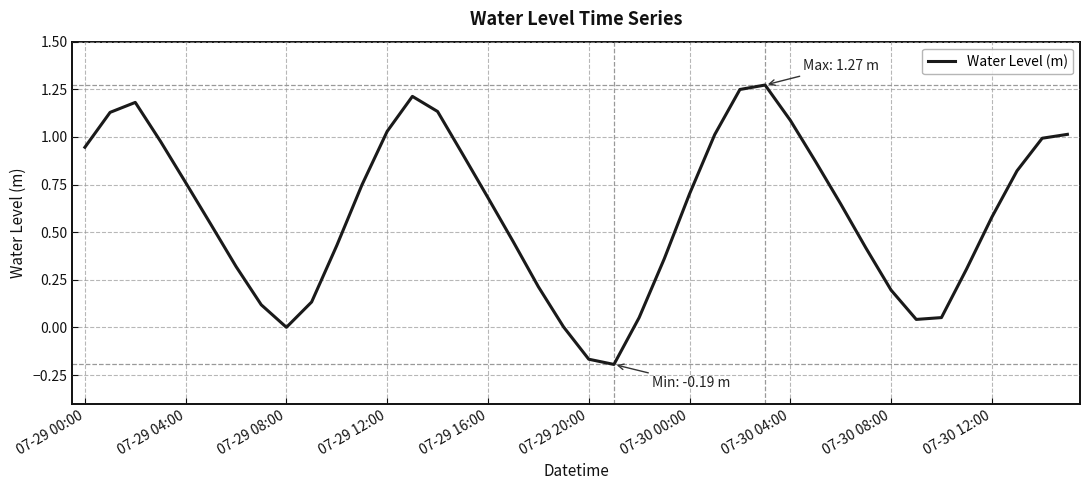

Does the chart display data point markers on the line(s)?

No